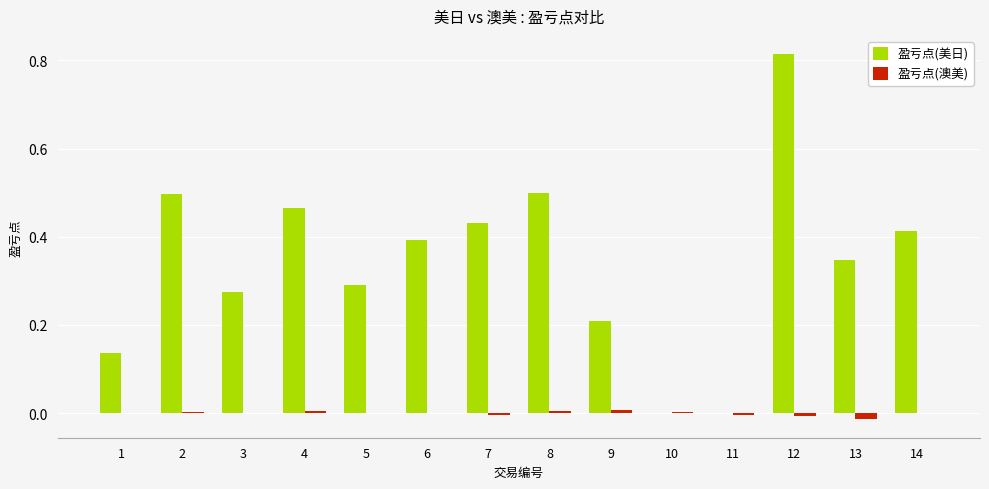

Is the value of 盈亏点(澳美) at 11 greater than the value of 盈亏点(美日) at 9?

No